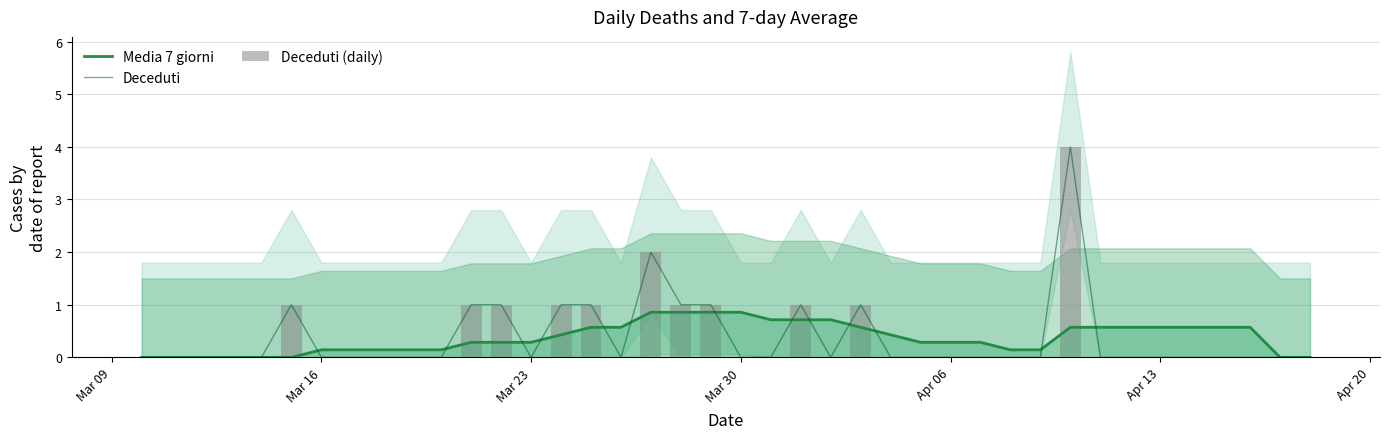

What is the maximum value for Deceduti?

4.0